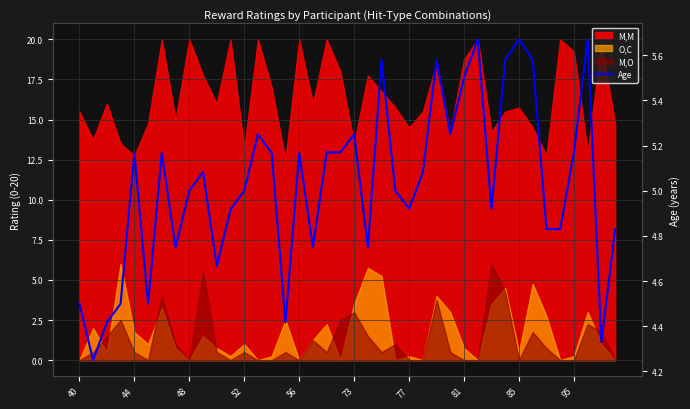

How many data points are less than 5?

17